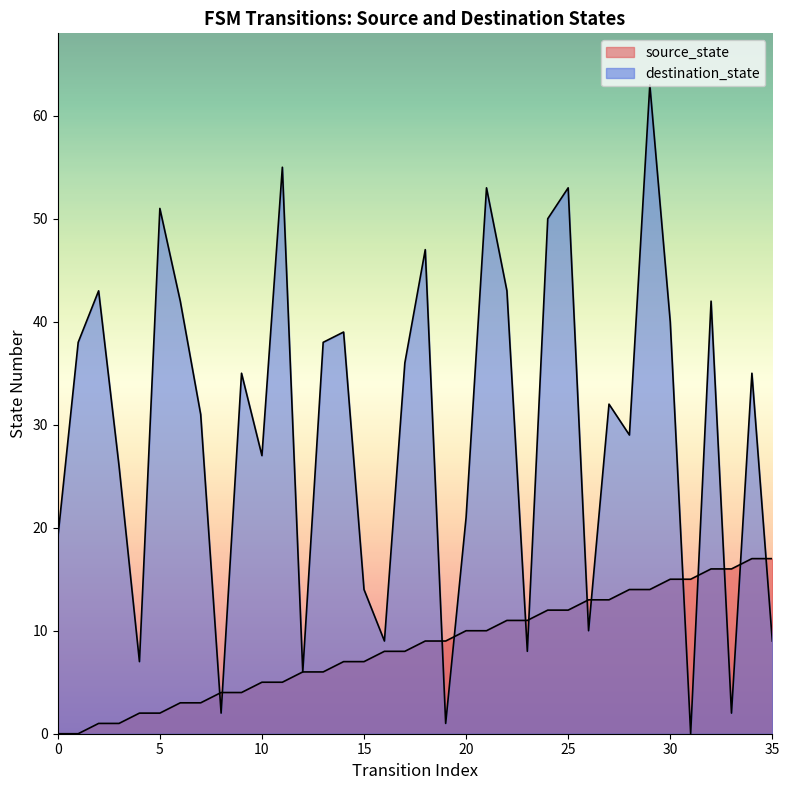

Is it true that destination_state equals -20 at 31?

False